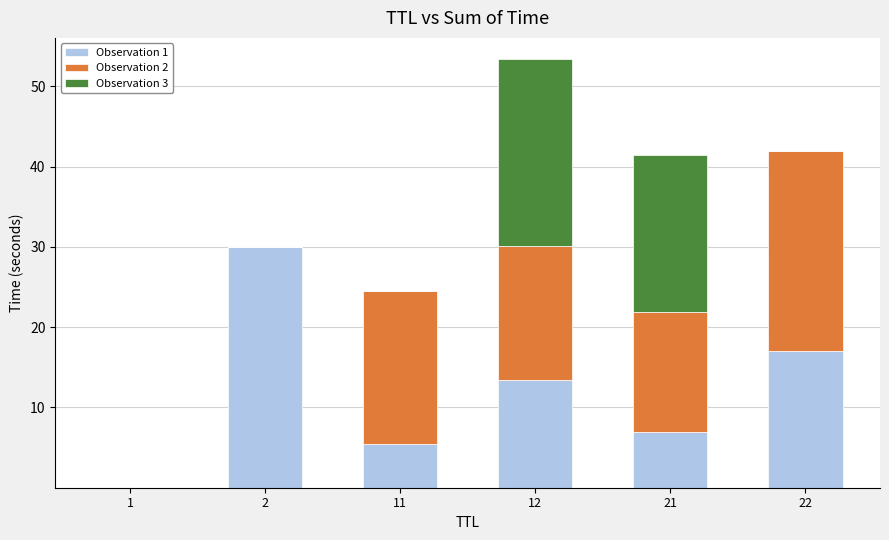

At which category is the sum across all series the highest?

12